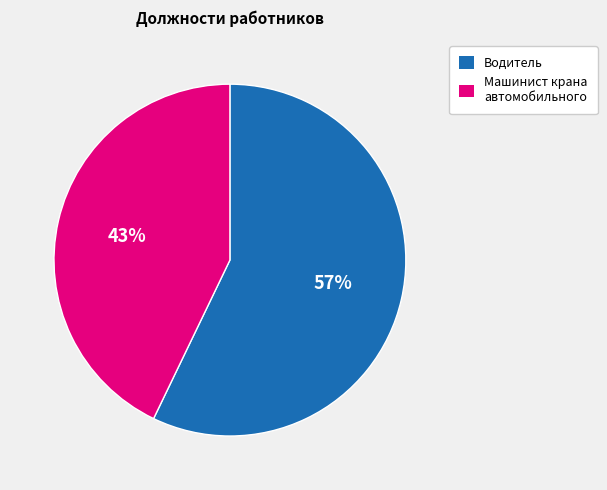

The Машинист крана автомобильного slice represents 43% of the pie. True or false?

True